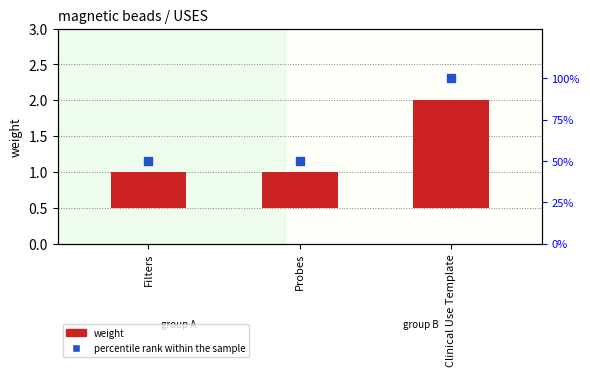

Which series reaches the maximum Y coordinate?

percentile rank within the sample